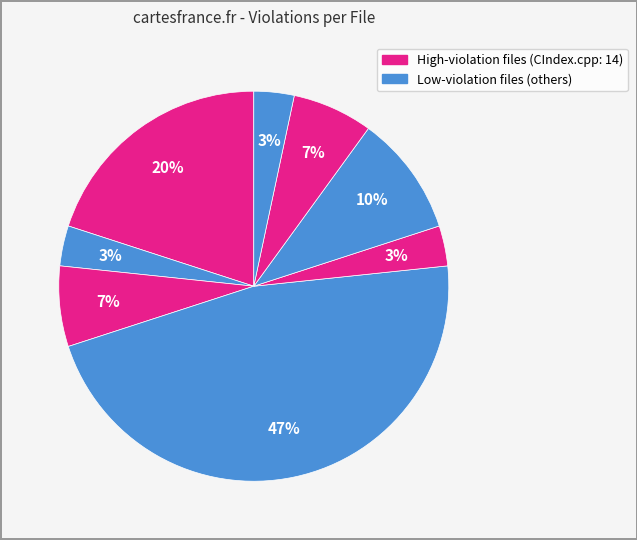

Count the number of slices in the pie.

8